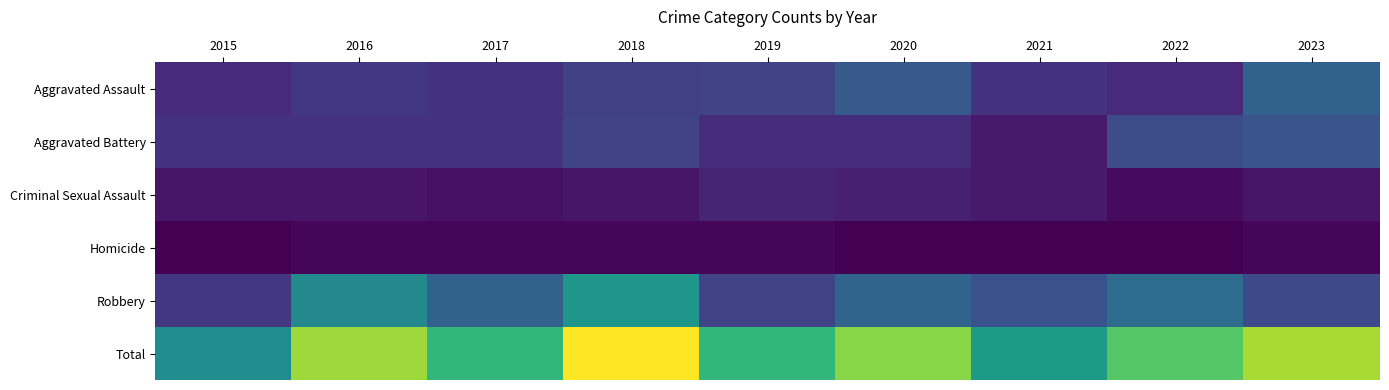

Between 2023 and 2016, which is larger?

2023